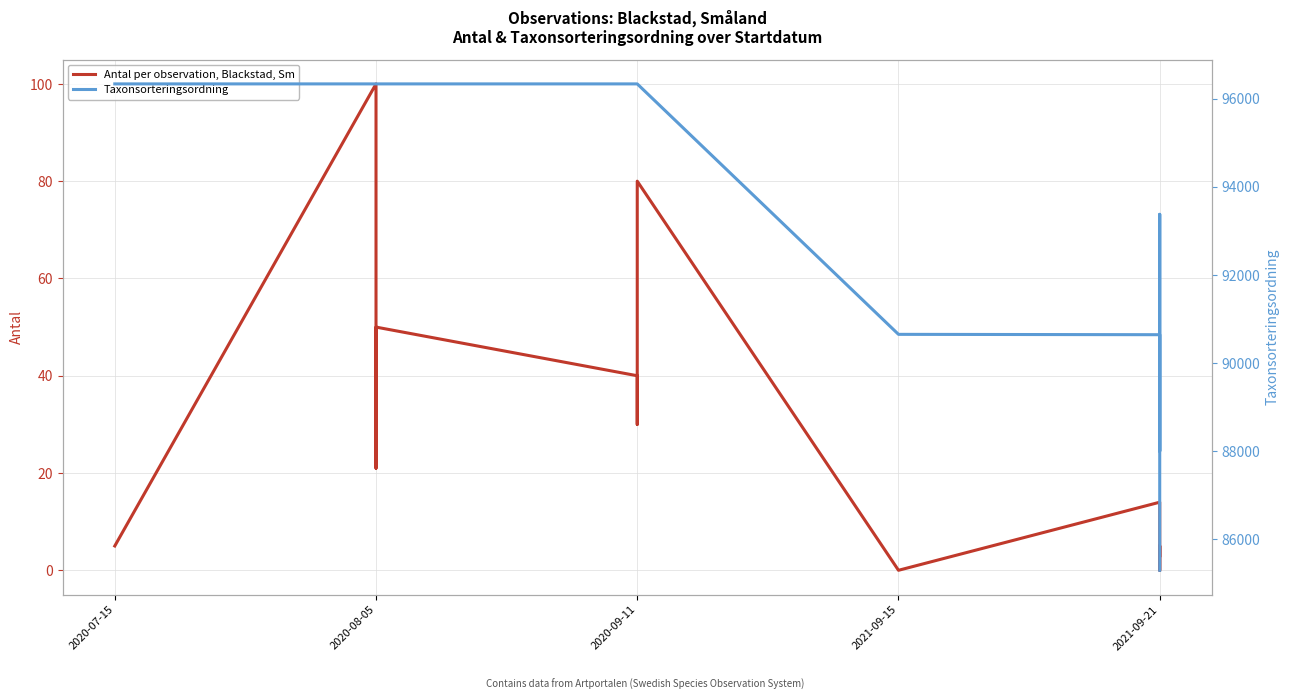

Reading left to right, what are all the values shown in this chart?

Antal per observation, Blackstad, Sm: 5	100	21	25	50	40	40	30	80	0	14	1	0	2	5	3
Taxonsorteringsordning: 96334	96334	96334	96334	96334	96334	96334	96334	96334	90653	90645	88006	93375	90676	90665	85301